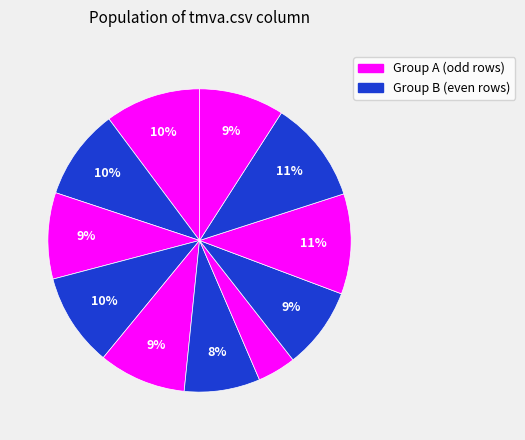

How many segments does this pie chart have?

11